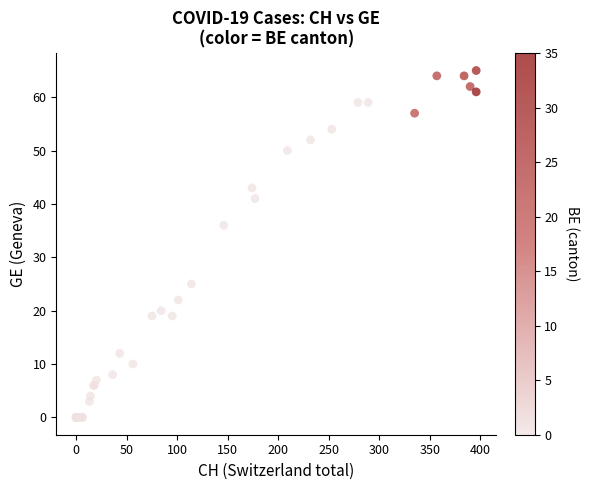

What Y value in the scatter plot is closest to 32?

36